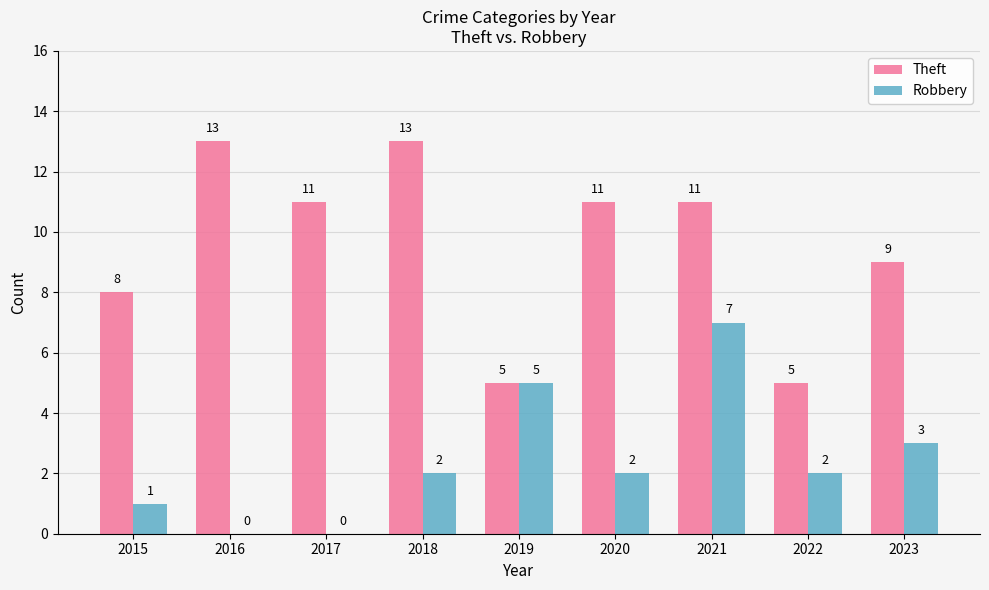

Count the number of data series in this chart.

2